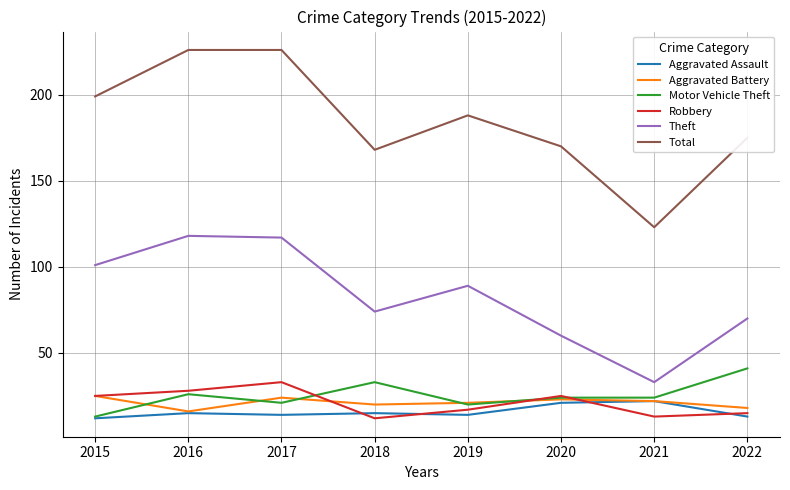

At which category does Aggravated Battery reach its first local peak?

2017